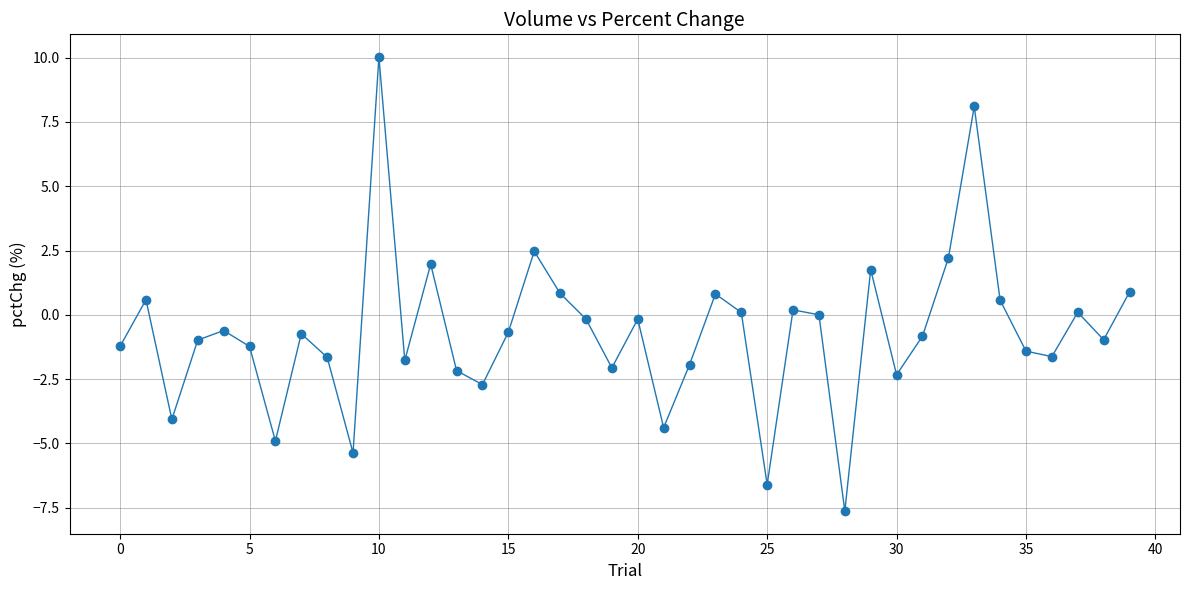

What is the greatest value displayed?

10.0